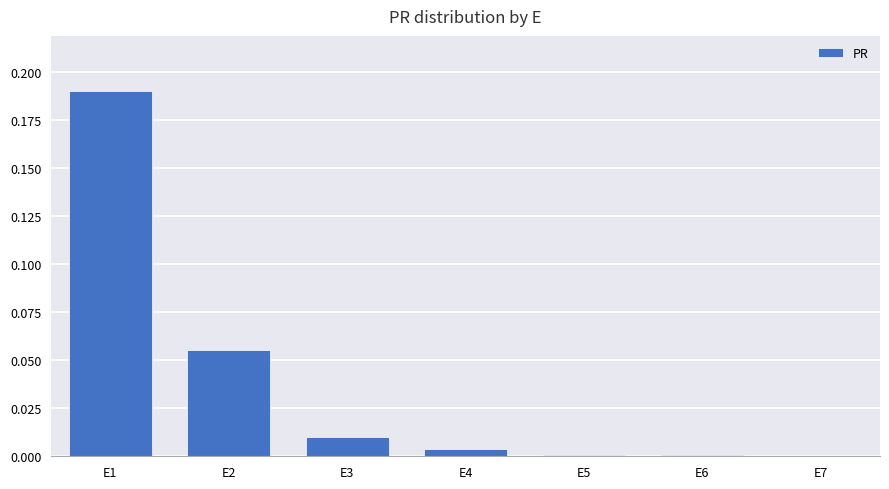

Is it true that the value at E4 is 0.0?

True